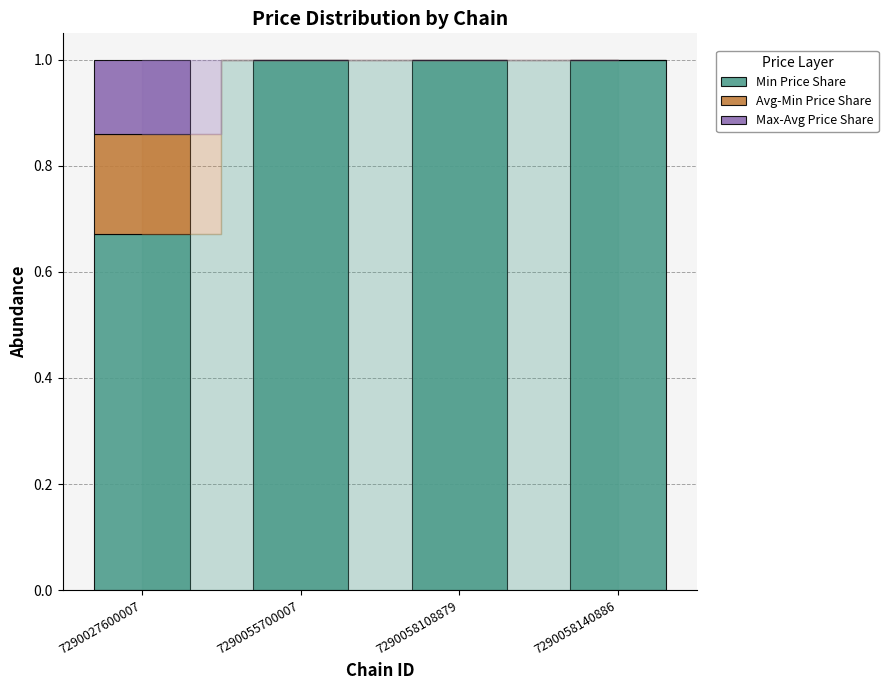

What is the total value across all series at 7290058140886?

1.0